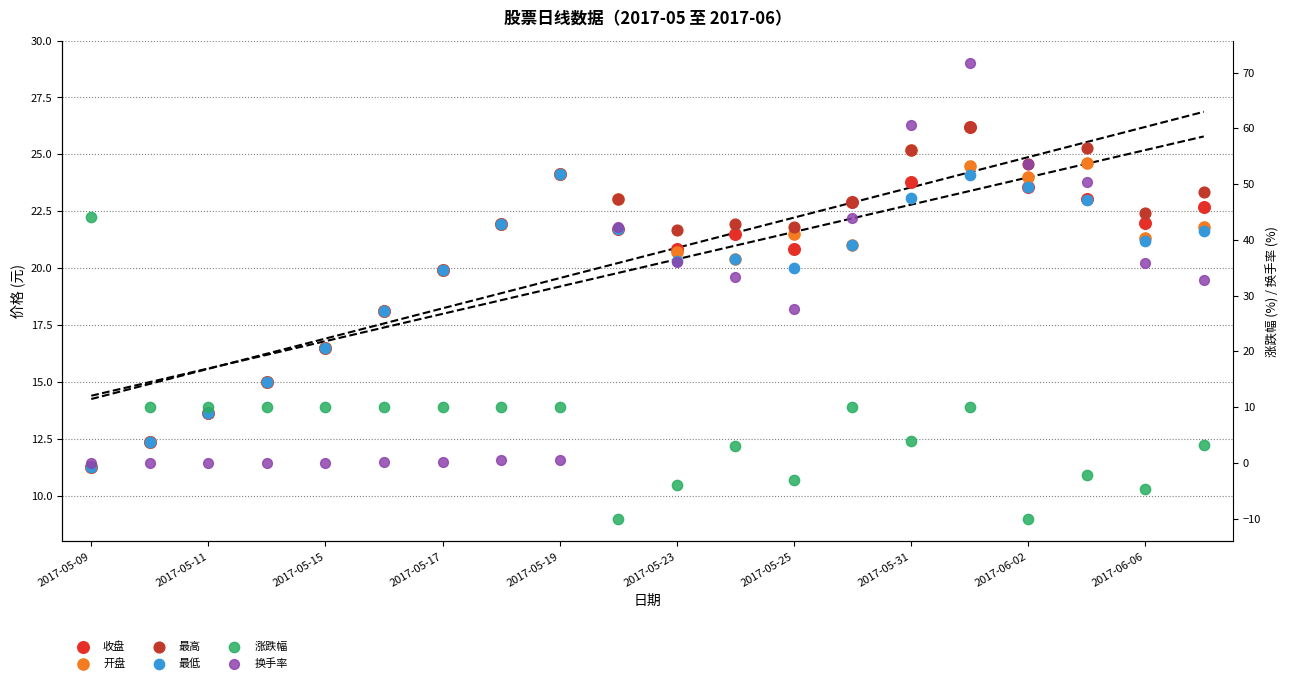

Which series contains the highest Y value?

换手率